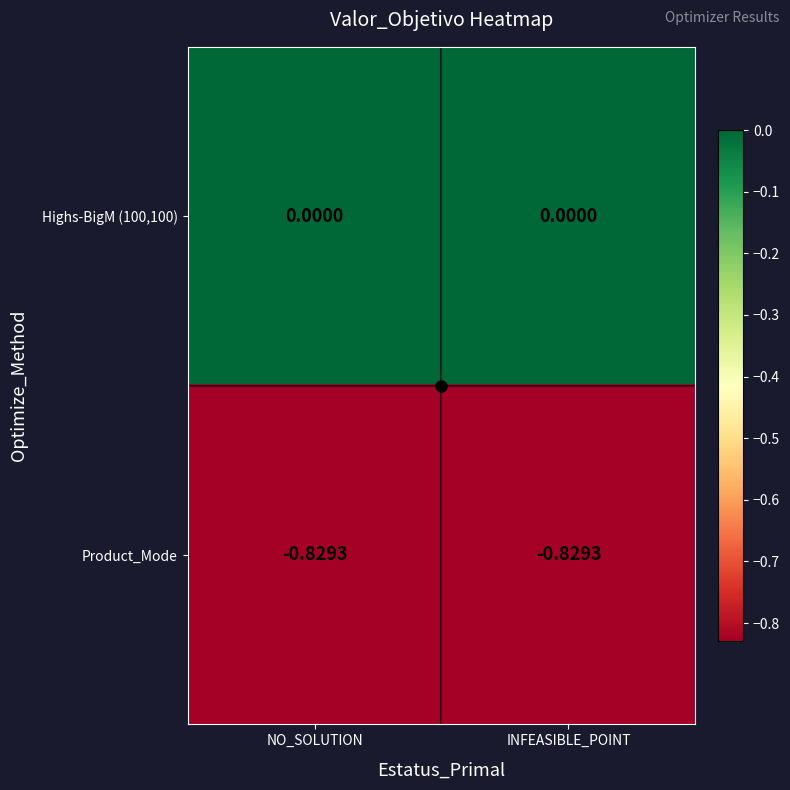

Is the value of Highs-BigM (100,100) at NO_SOLUTION greater than the value of Product_Mode at INFEASIBLE_POINT?

Yes